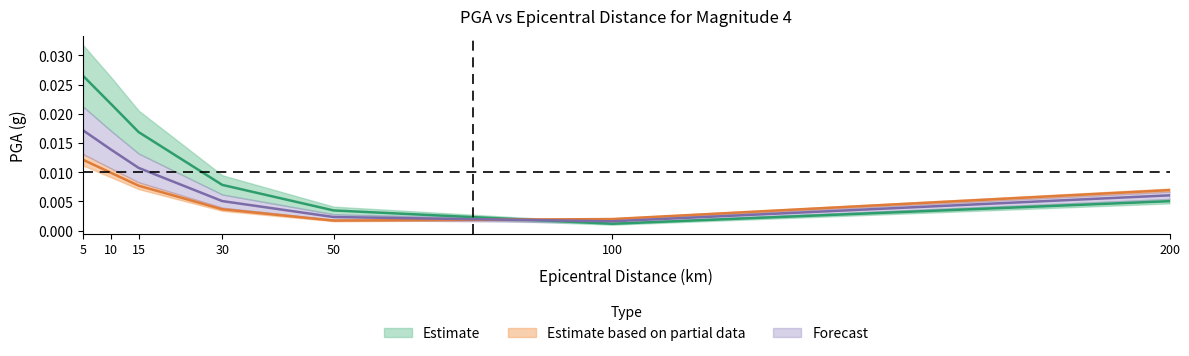

Does the chart have visible grid lines?

No